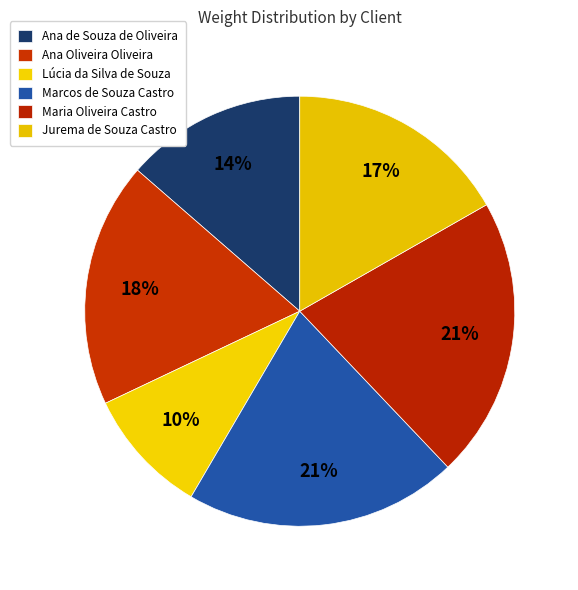

What percentage is the Maria Oliveira Castro slice, to the nearest percent?

21%